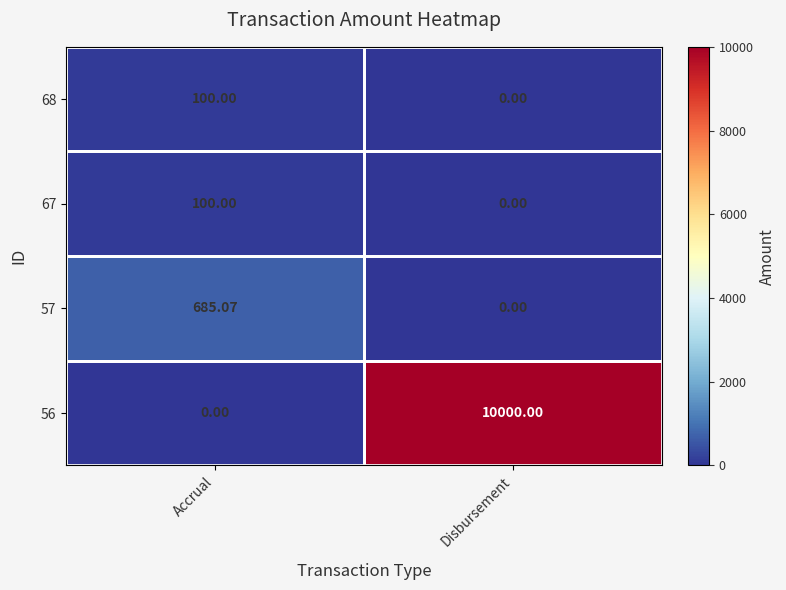

Where does the 57 series first go above 685?

Accrual